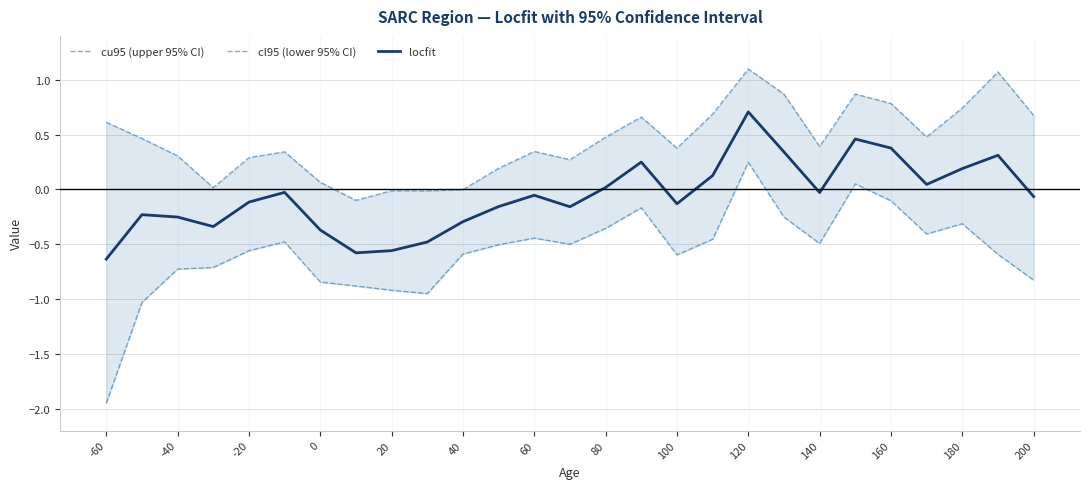

True or false: cu95 (upper 95% CI) and cl95 (lower 95% CI) cross at least once.

False